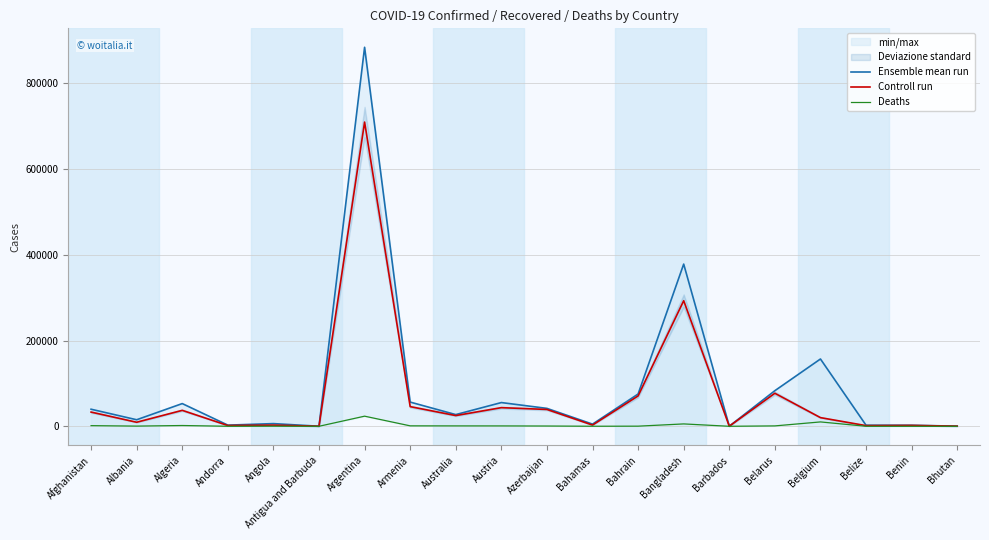

True or false: Deaths and Controll run cross at least once.

False